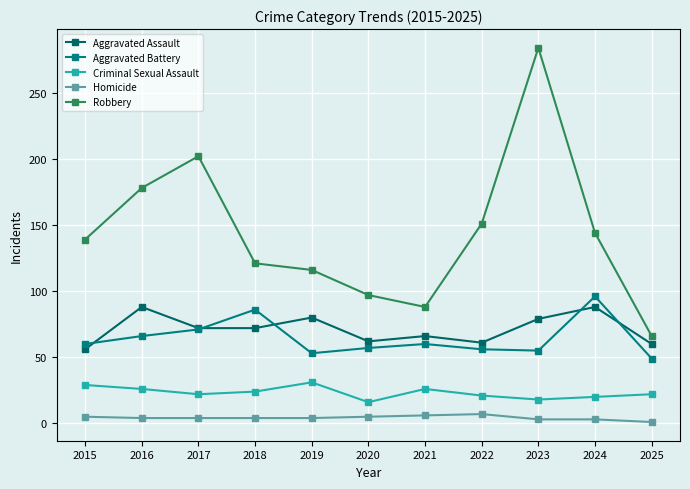

True or false: Criminal Sexual Assault and Aggravated Battery cross at least once.

False